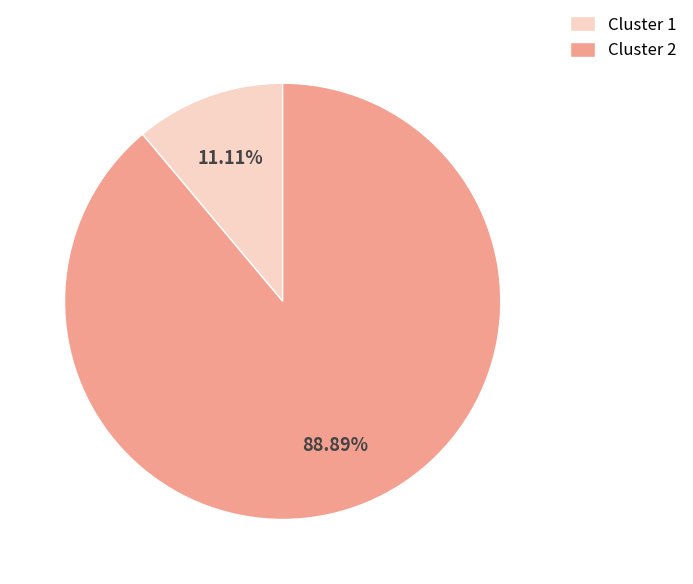

Which category accounts for the majority?

Cluster 2